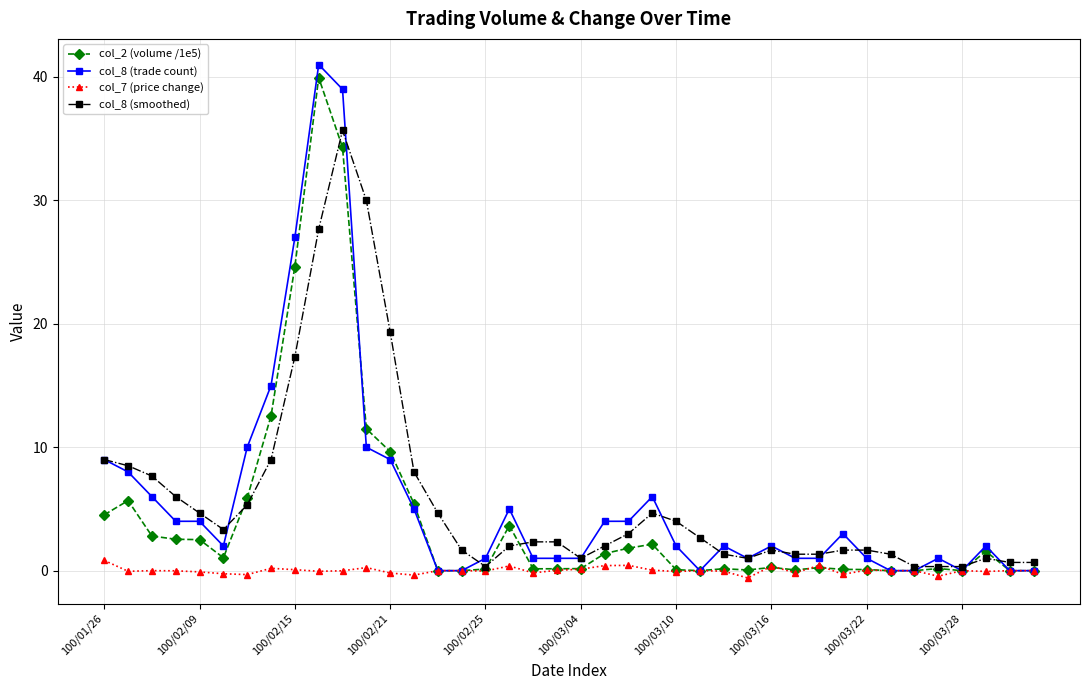

How many distinct data groups are displayed?

4